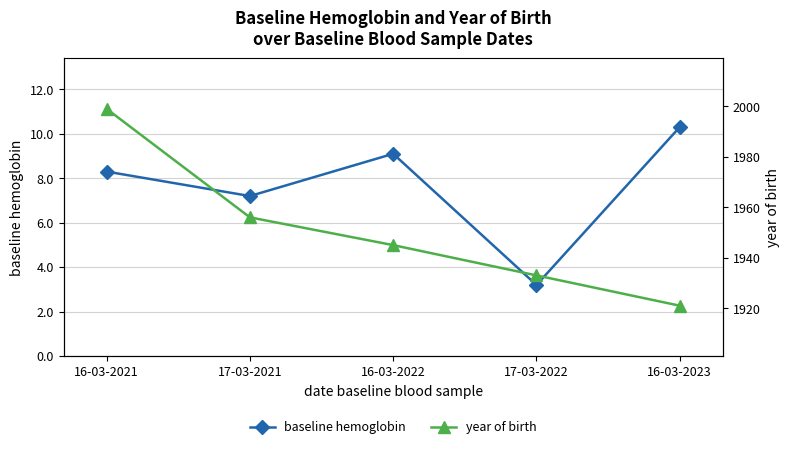

What is the label of the 2nd point from the left?

17-03-2021